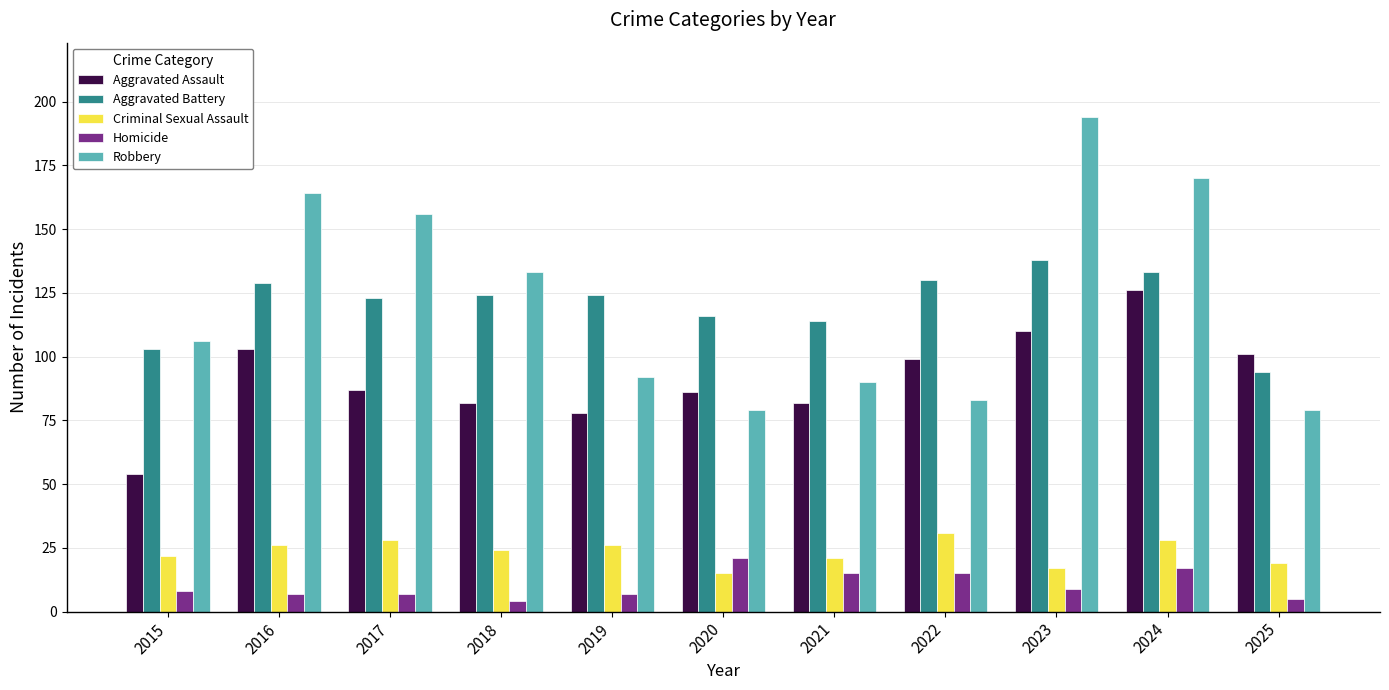

How many groups of bars are there?

11